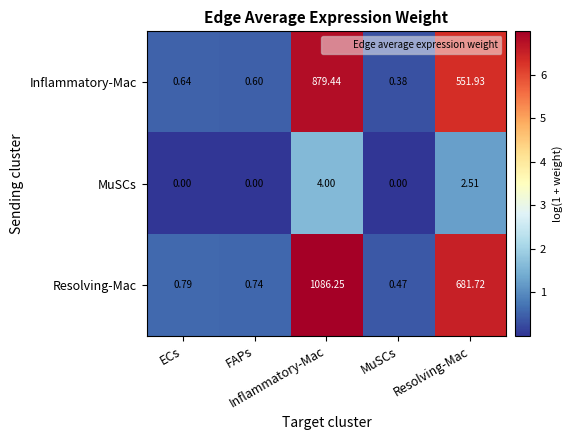

At which category is the sum across all series the highest?

Inflammatory-Mac